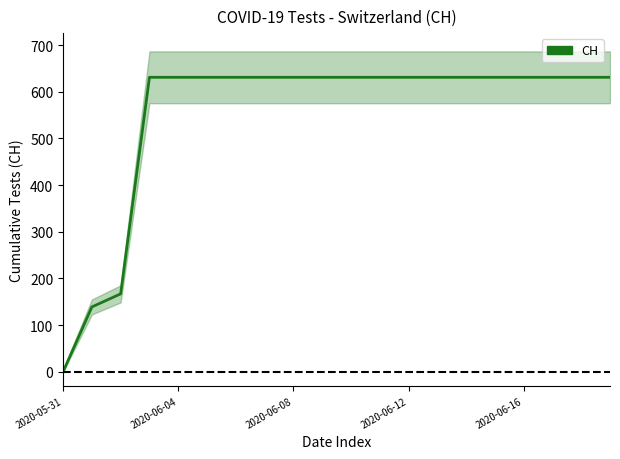

Does the chart have visible grid lines?

No